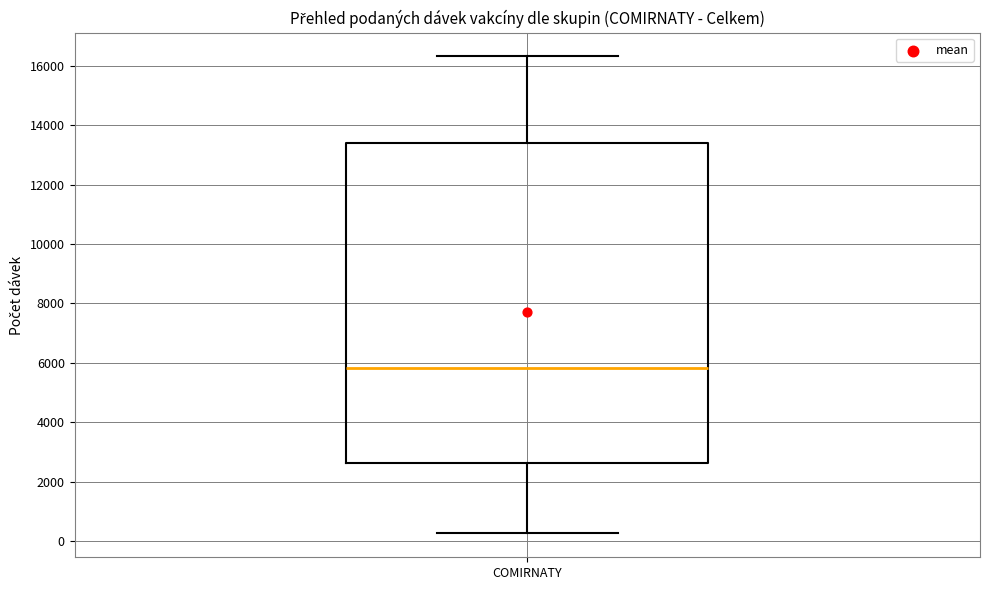

Where does the upper whisker of the box for COMIRNATY end on the y-axis? The values are not printed on the chart, so give them approximately, as read against the axis.

16400